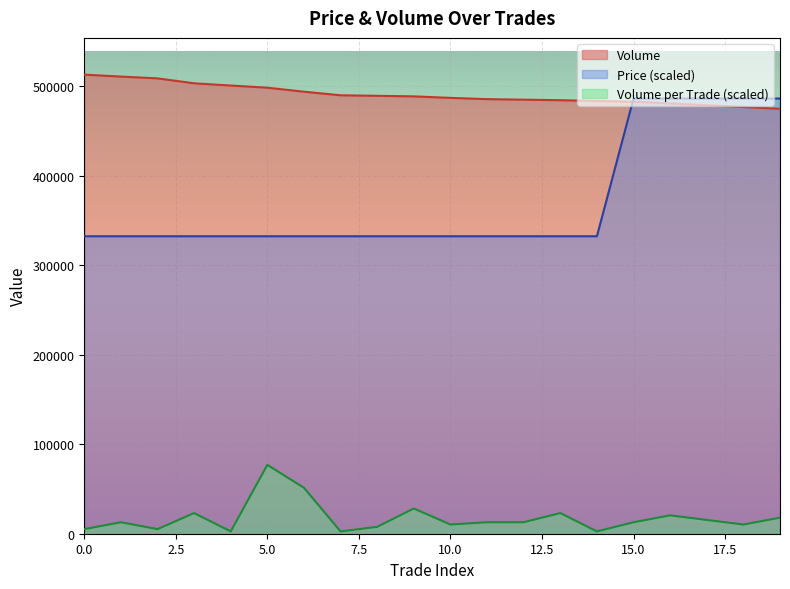

True or false: Volume_per_trade and Price intersect in this chart.

False